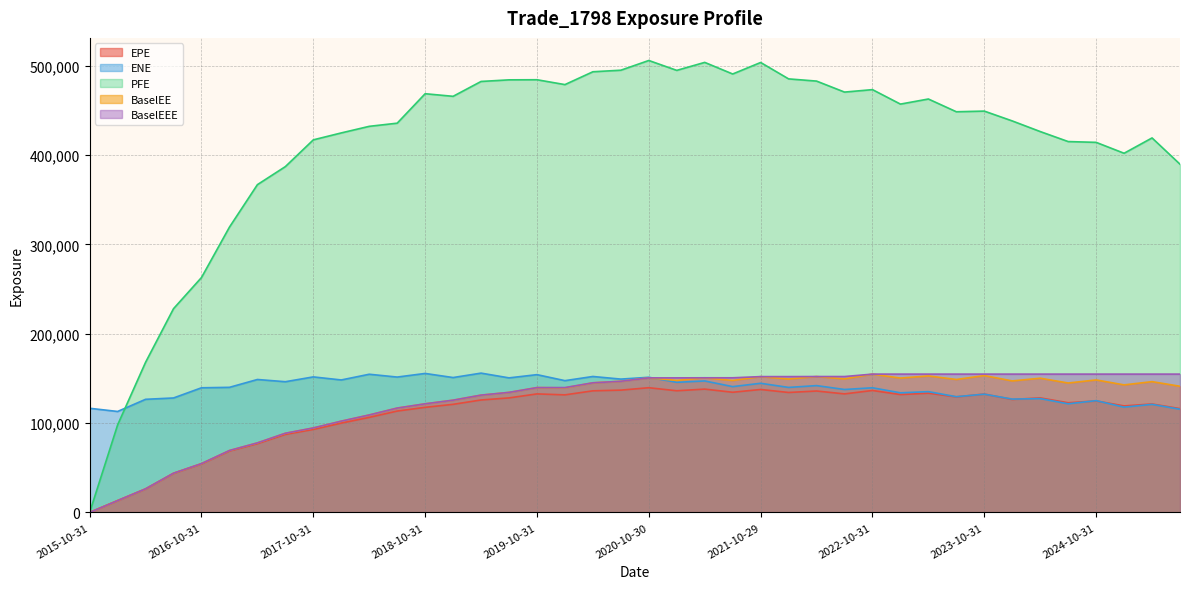

True or false: BaselEEE and PFE cross at least once.

False